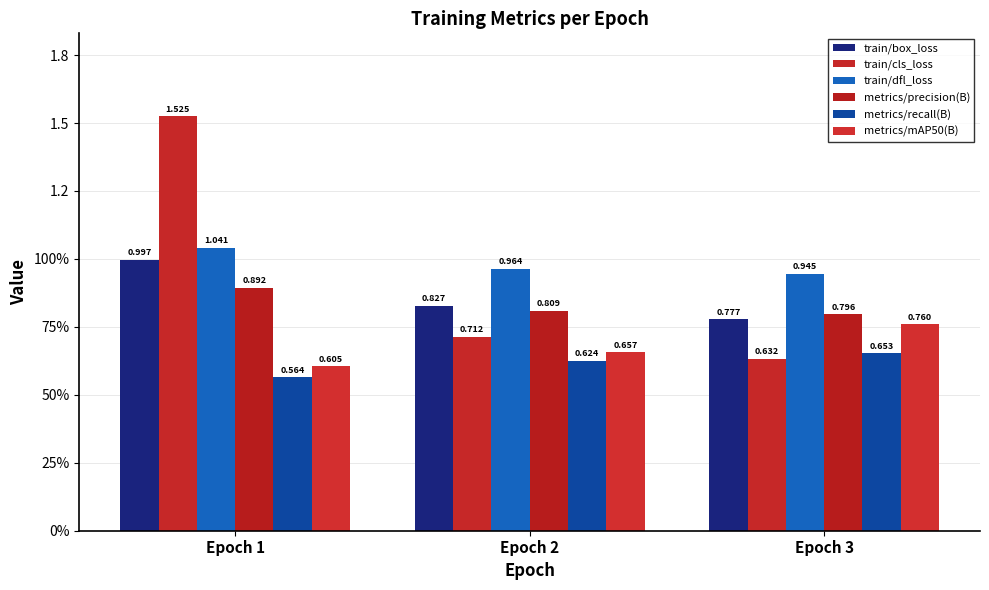

What are all the series names shown in the legend?

train/box_loss, train/cls_loss, train/dfl_loss, metrics/precision(B), metrics/recall(B), metrics/mAP50(B)